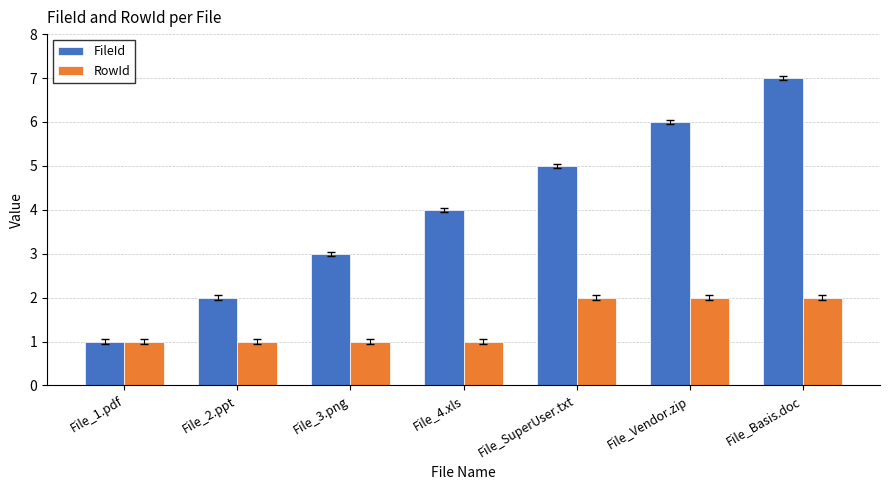

Read the FileId value at File_Basis.doc.

7